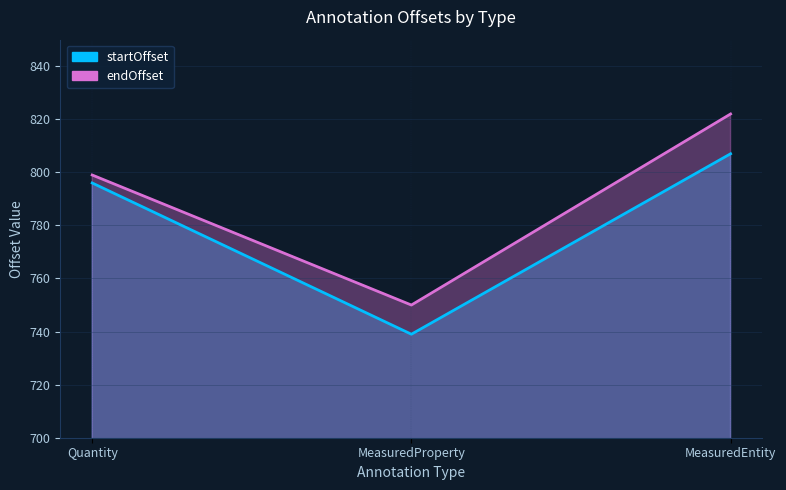

Rank the series by their maximum value, from highest to lowest.

endOffset, startOffset